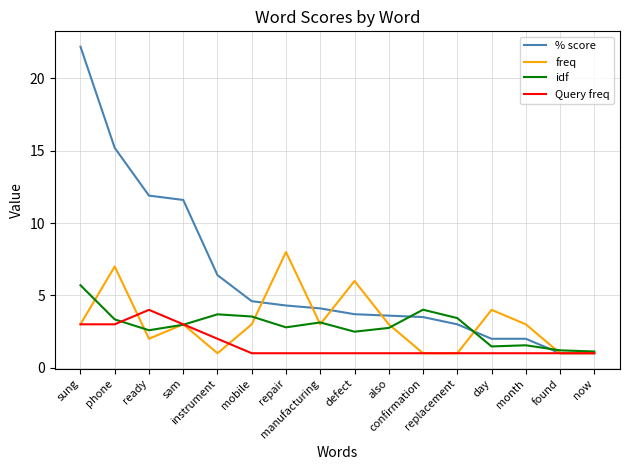

Which series has the widest spread of values?

% score